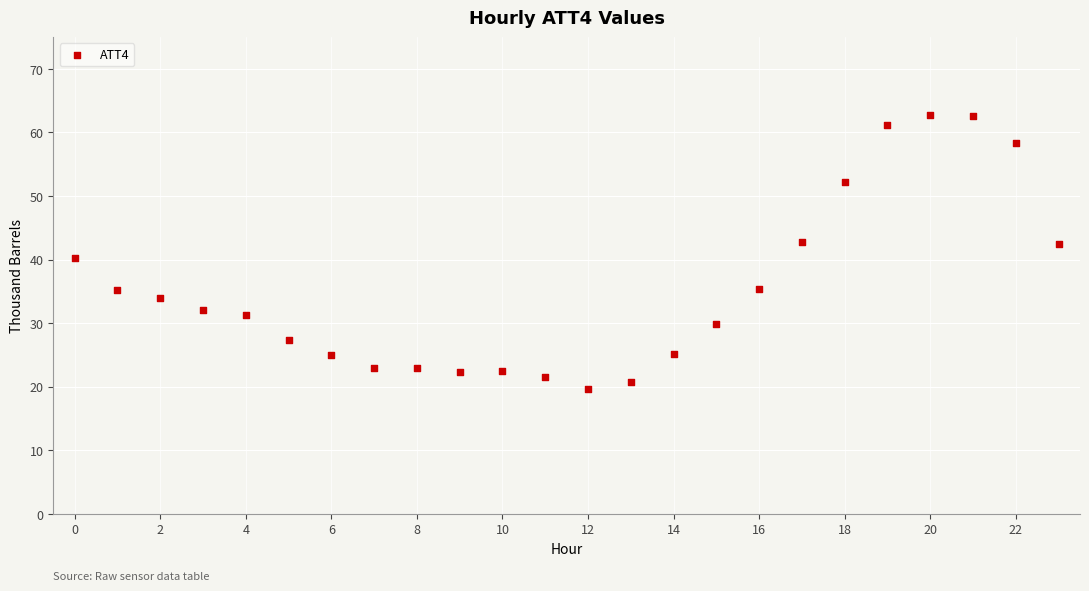

What is the range of Y values (max minus min)?

43.1